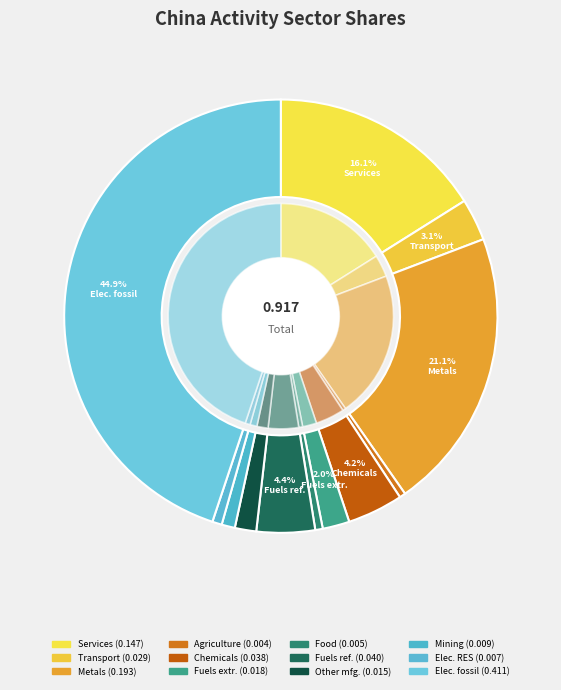

Count the number of slices in the pie.

12